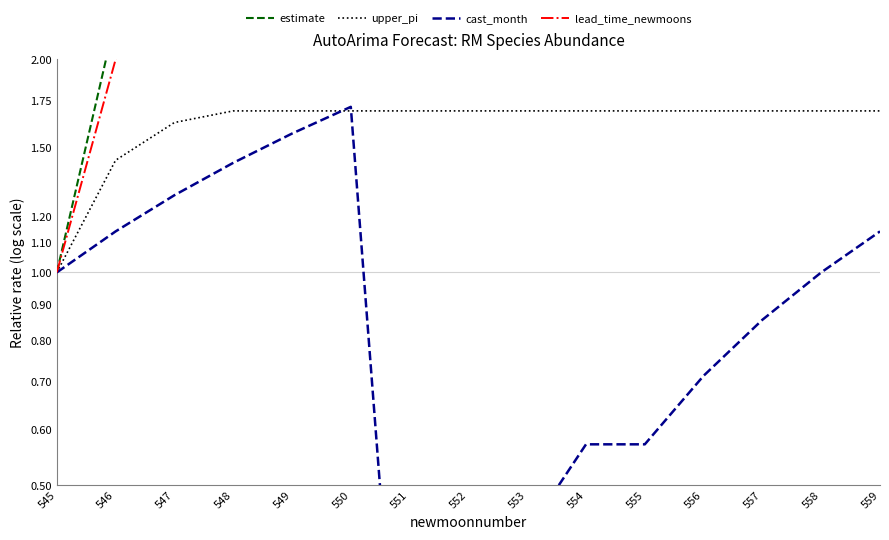

How many lines are shown in the chart?

4